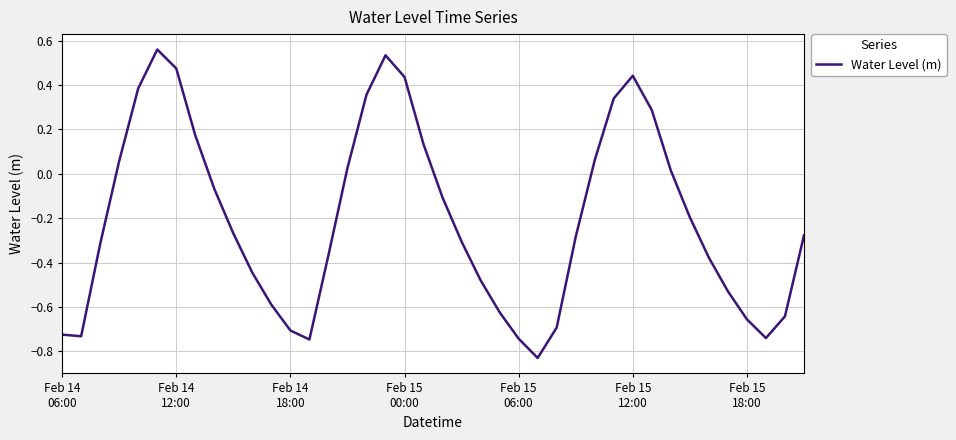

What is the difference between the maximum and minimum values?

1.4